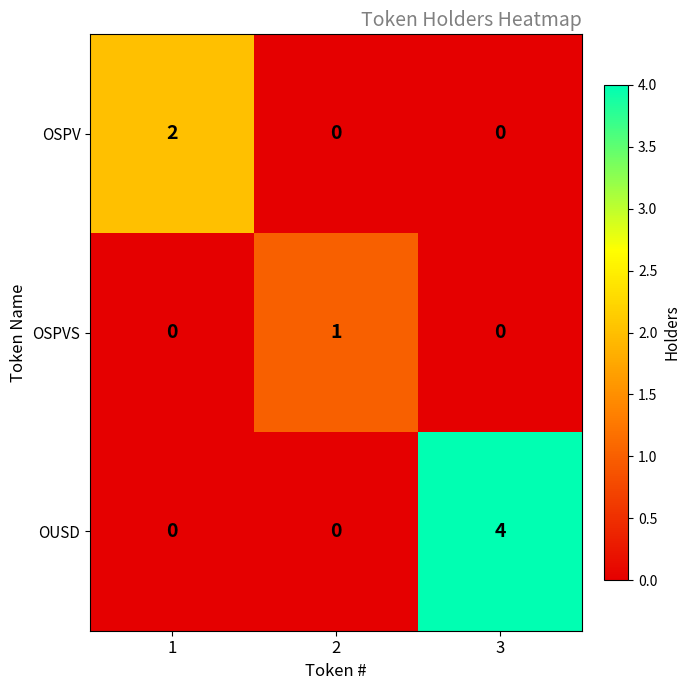

What is the total value across all series at 3?

4